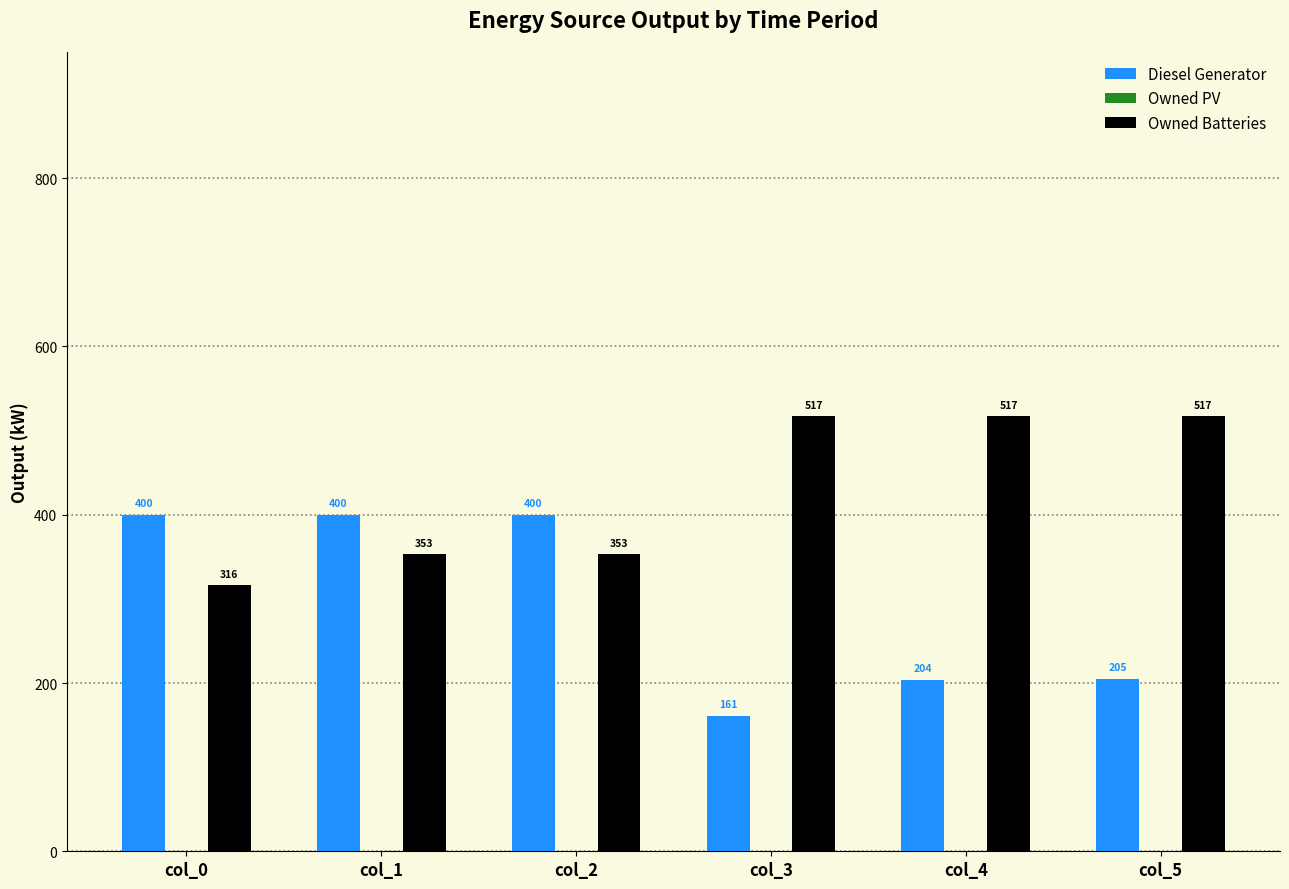

What is the difference between the highest and lowest values at col_0?

84